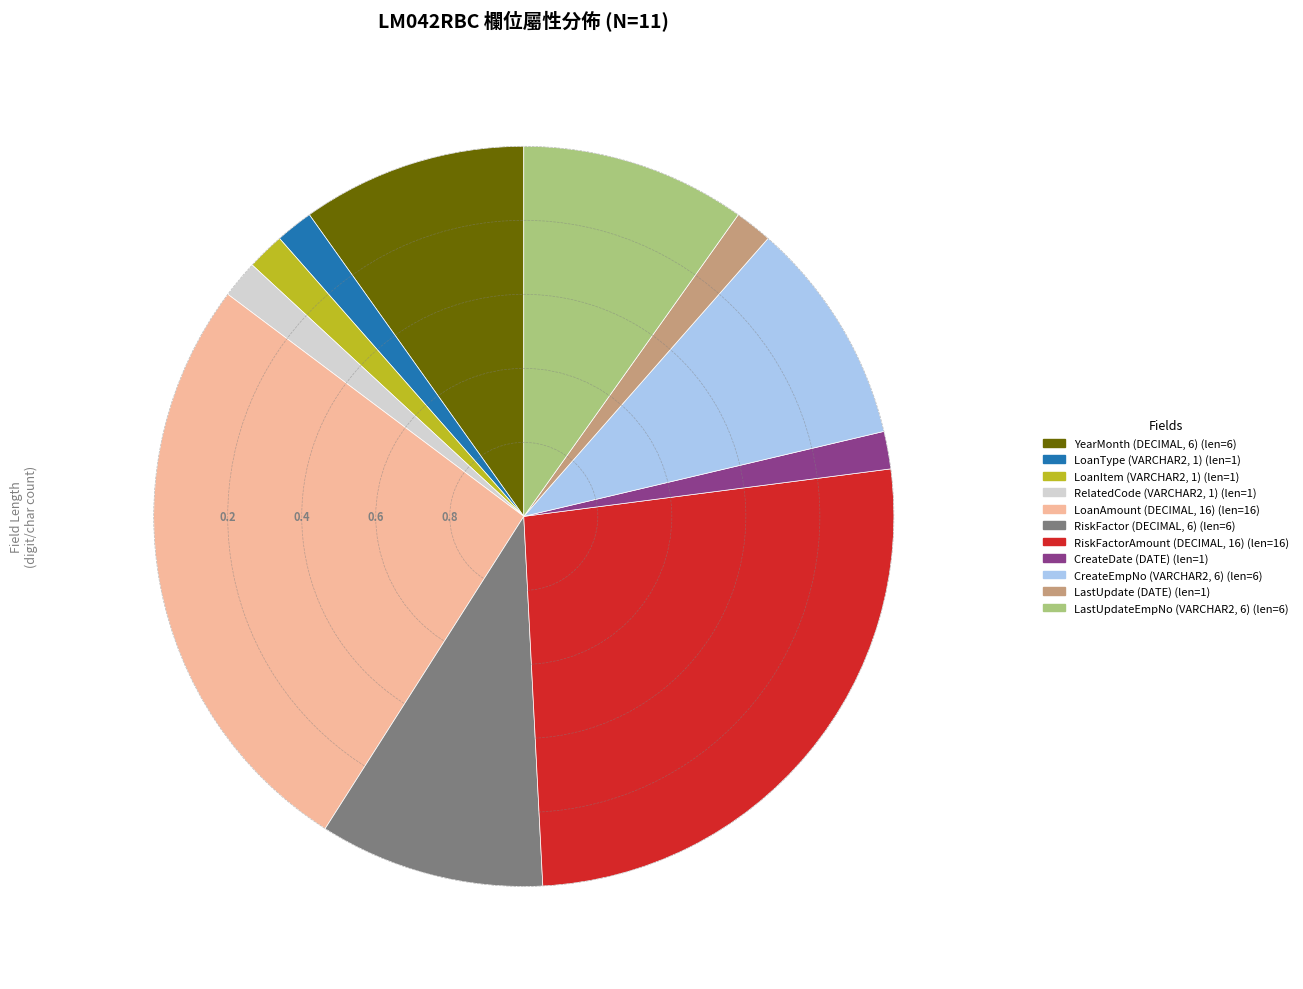

Does any single category account for the majority?

No